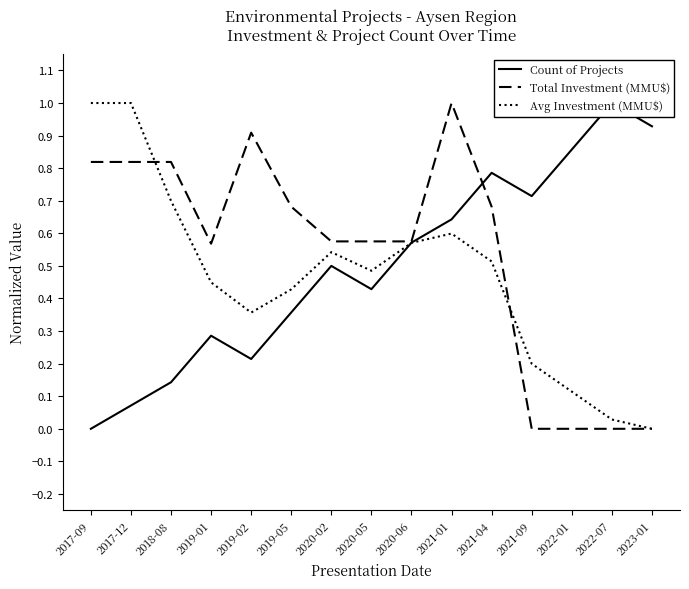

Where is Total Investment (MMU$) nearest to the value 0?

2021-09